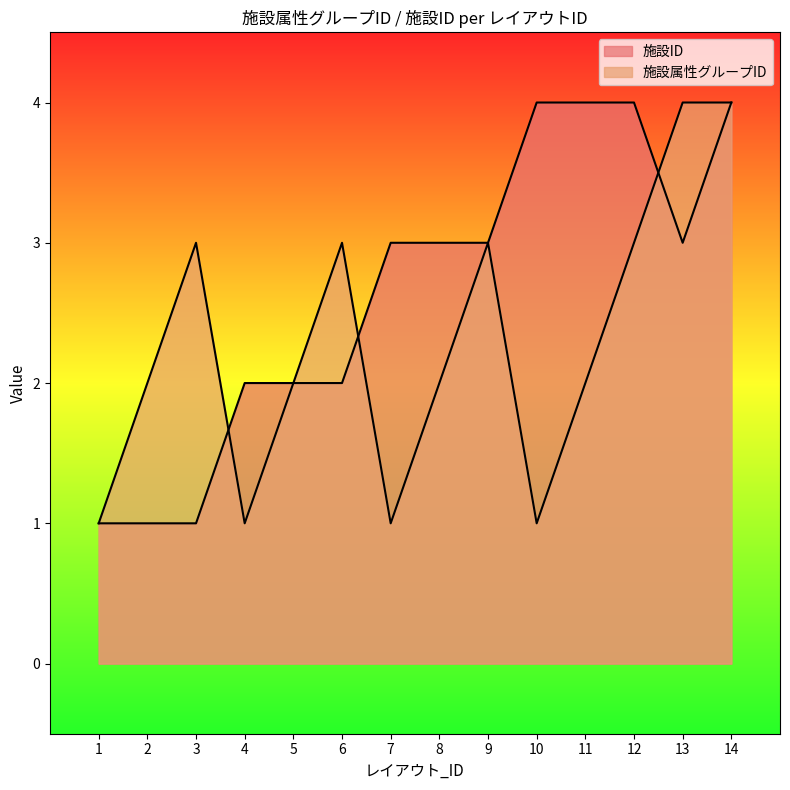

Which series has the largest total across all categories?

施設ID